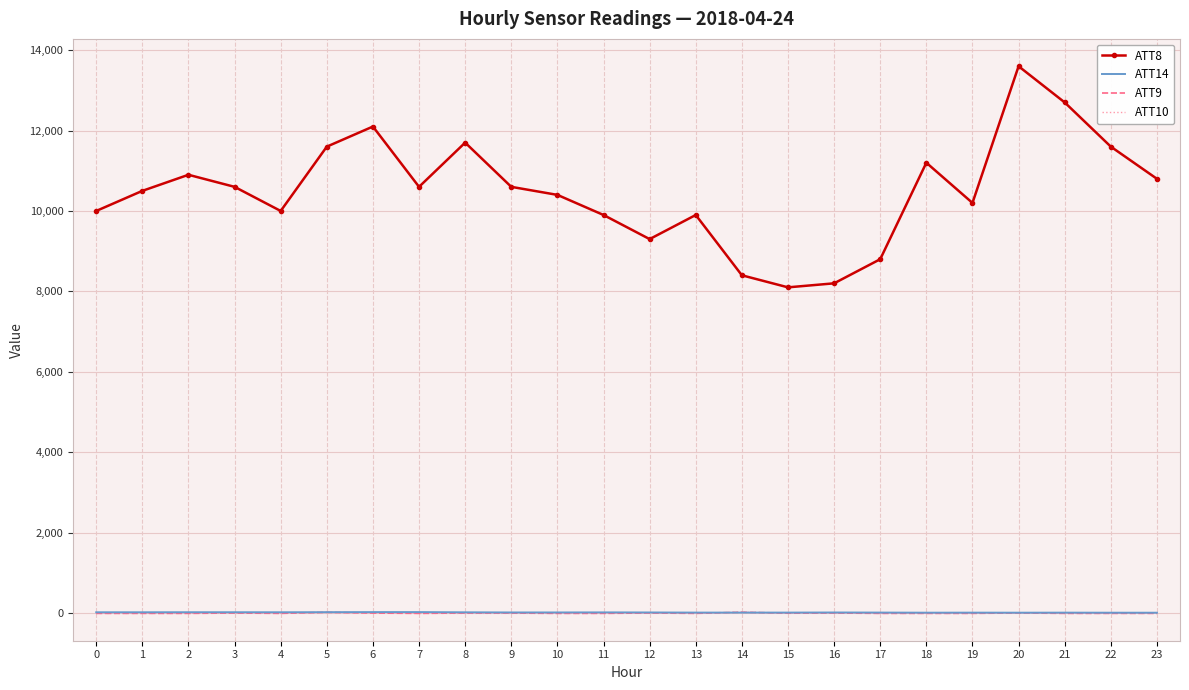

What is the sum of all ATT14 values?

307.5